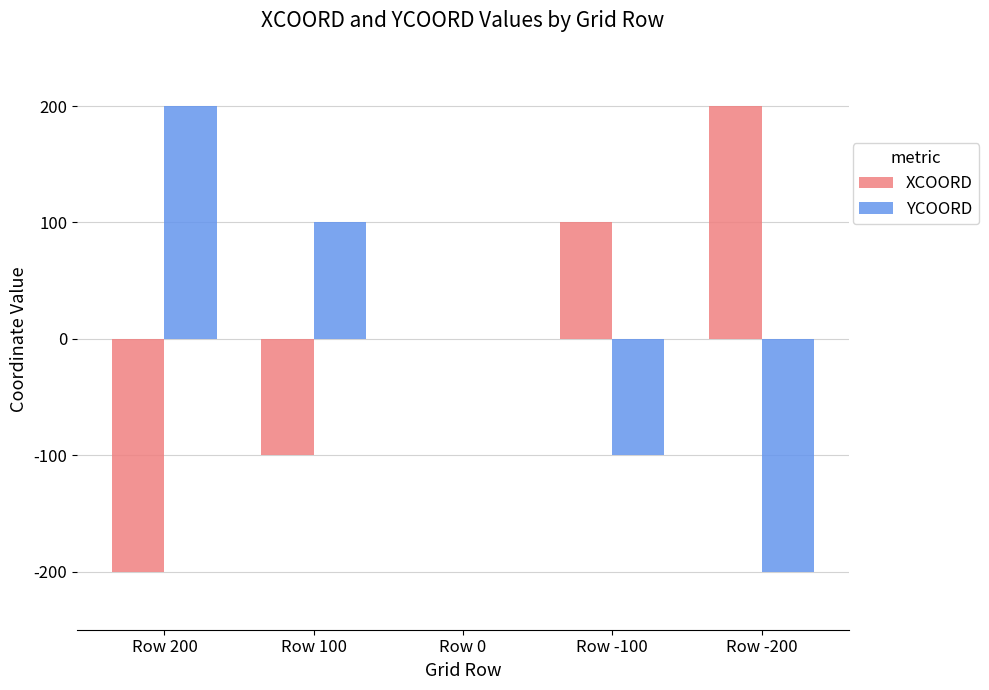

At which label does XCOORD reach its peak?

Row -200